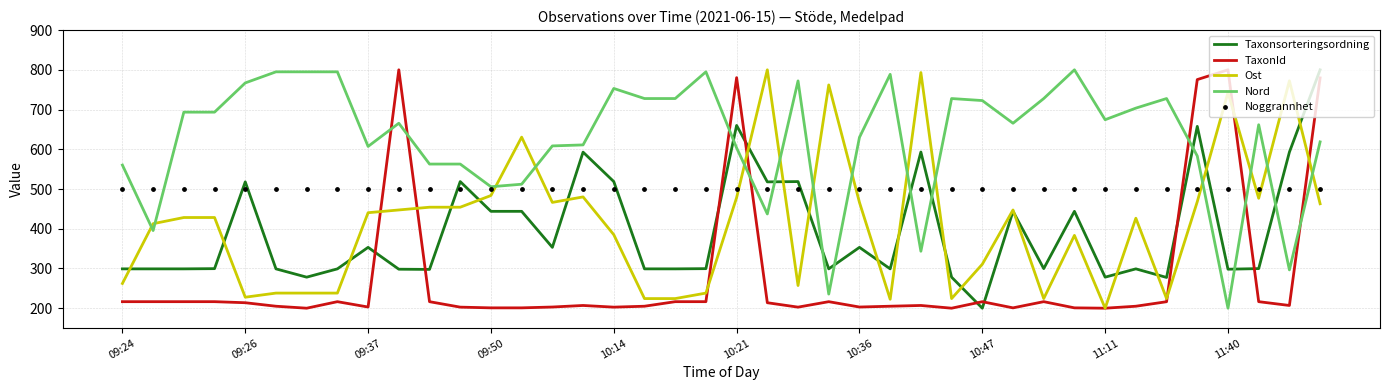

Which series reaches the maximum Y coordinate?

Taxonsorteringsordning